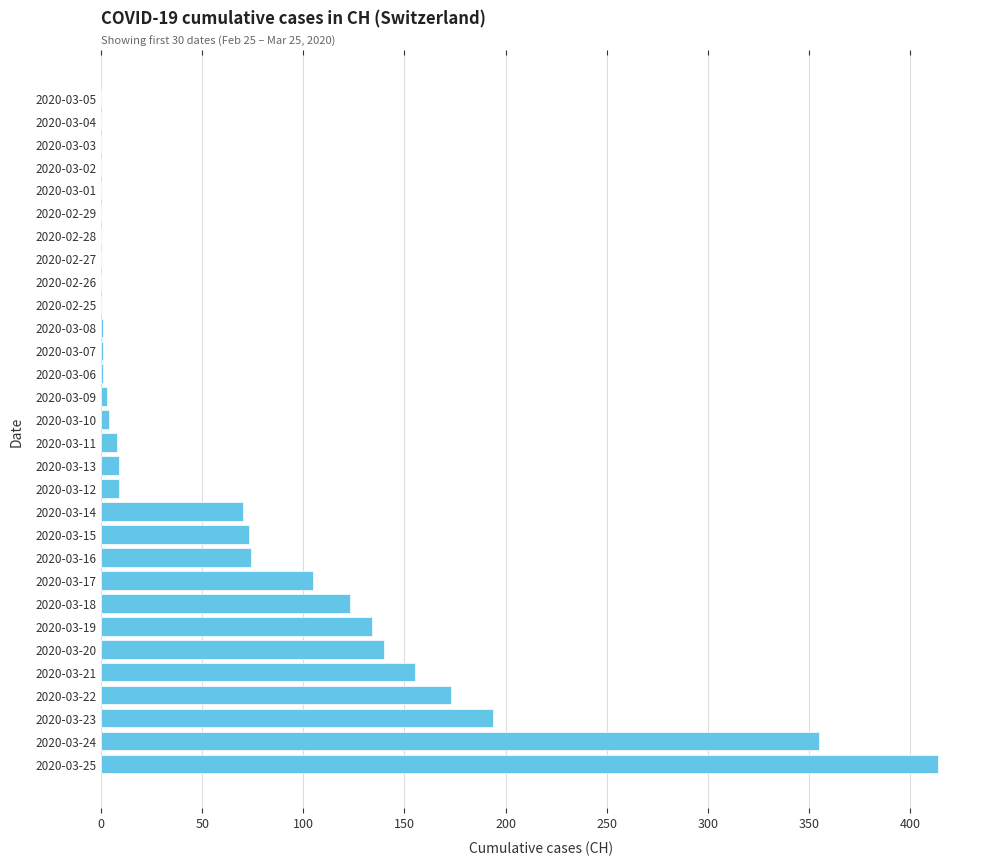

Where is the data nearest to the value 207?

2020-03-23